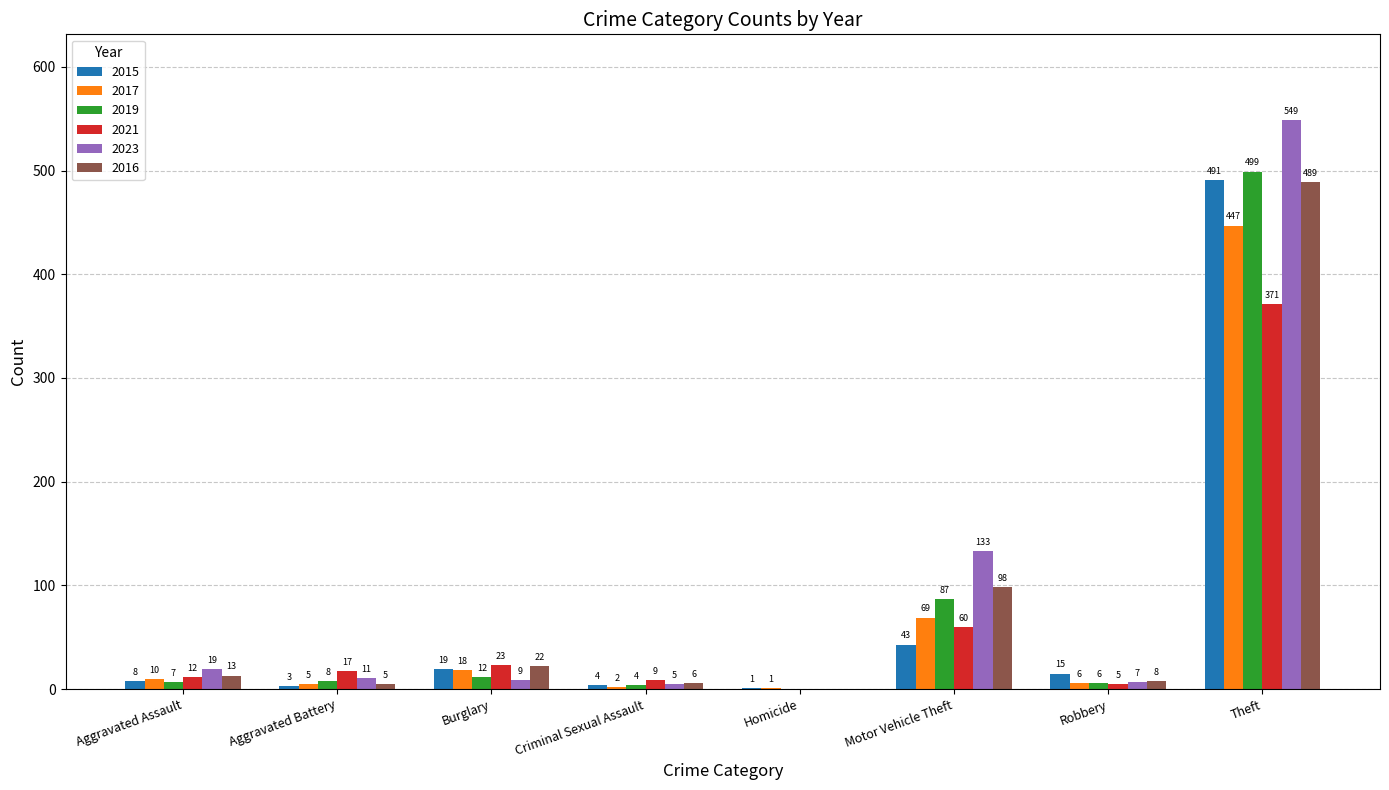

What is the sum of all 2021 values?

497